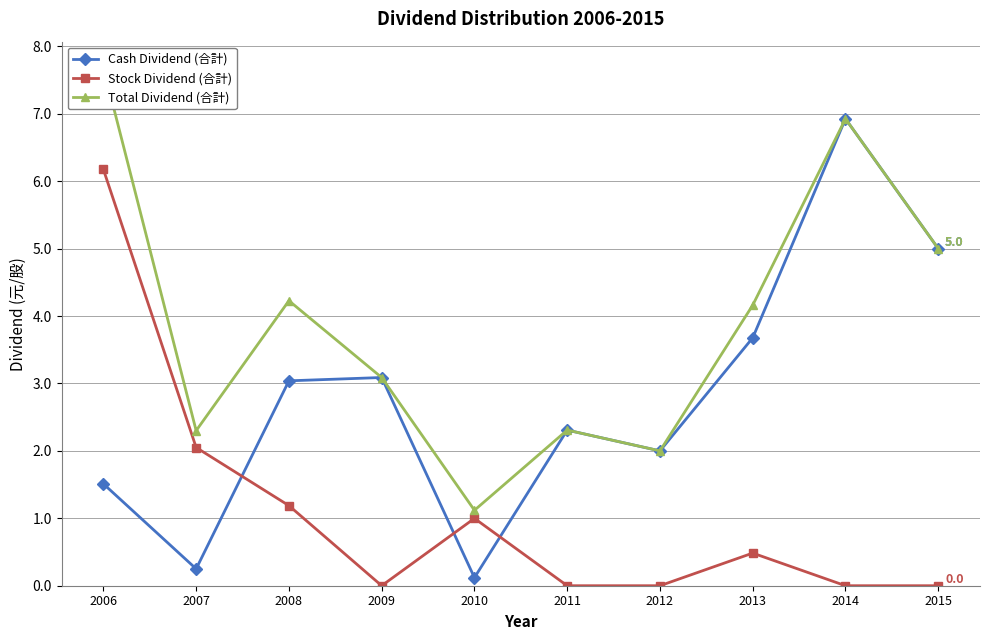

At which category does Total Dividend (合計) reach its first local valley?

2007